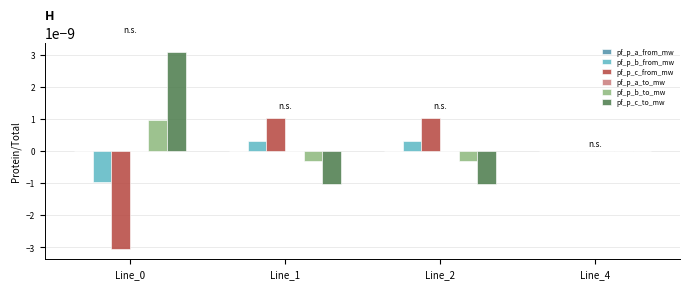

Is it true that pf_p_b_from_mw equals -0.0 at Line_0?

True